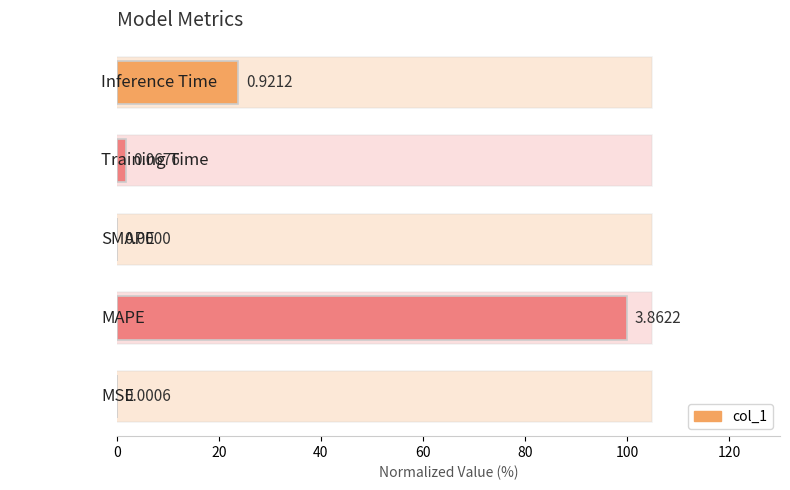

Are the bars horizontal?

Yes